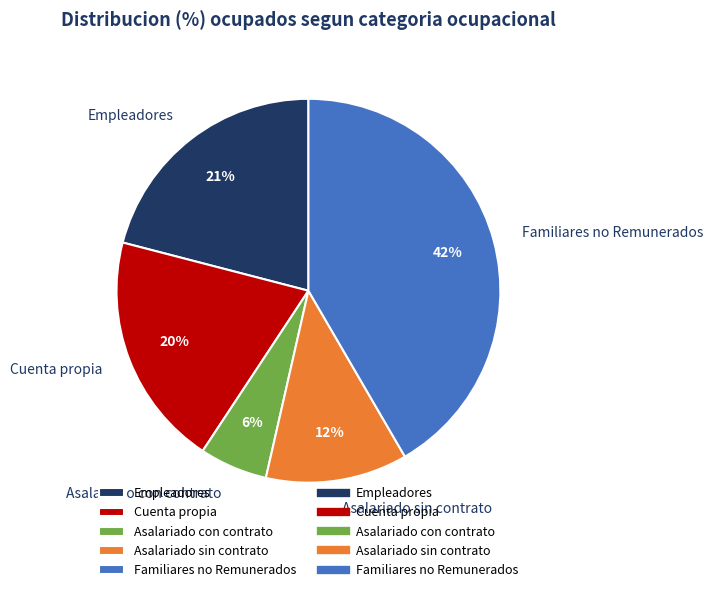

True or false: Asalariado con contrato accounts for 12% of the total.

False